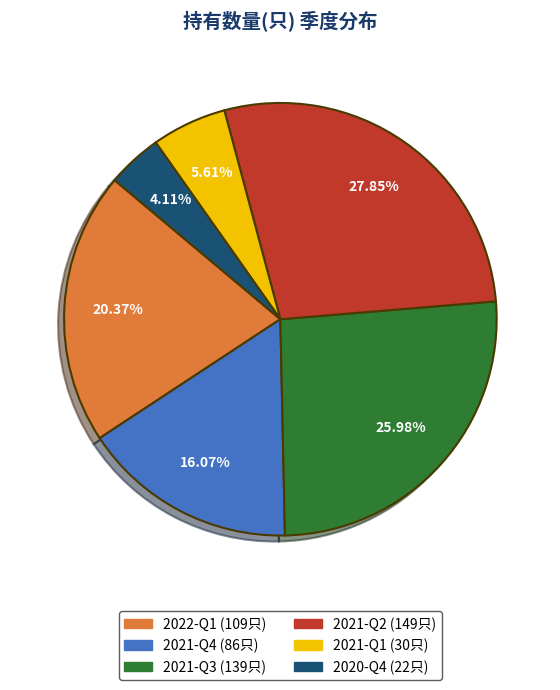

To the nearest percent, what portion does 2021-Q1 represent?

6%